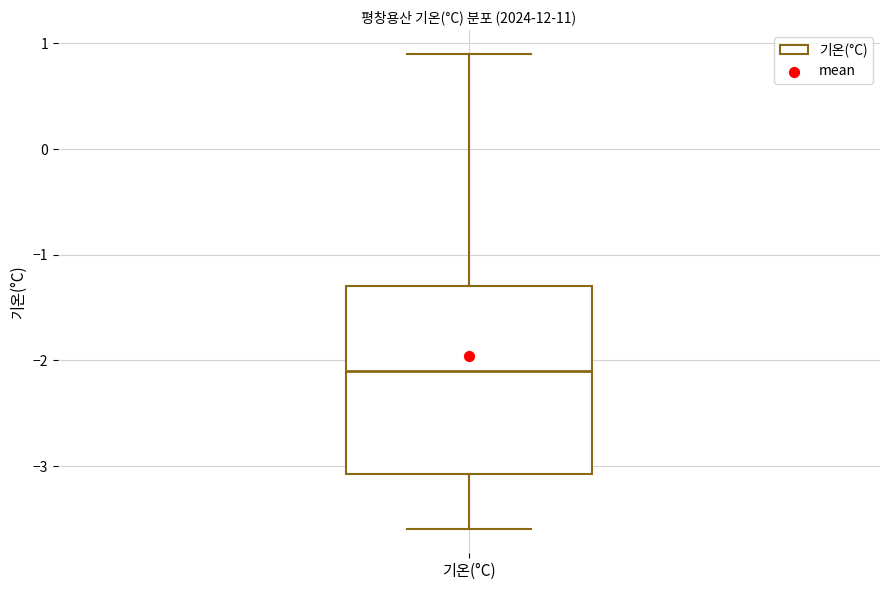

Where does the lower whisker of the box for 기온(°C) end on the y-axis? The values are not printed on the chart, so give them approximately, as read against the axis.

-3.6